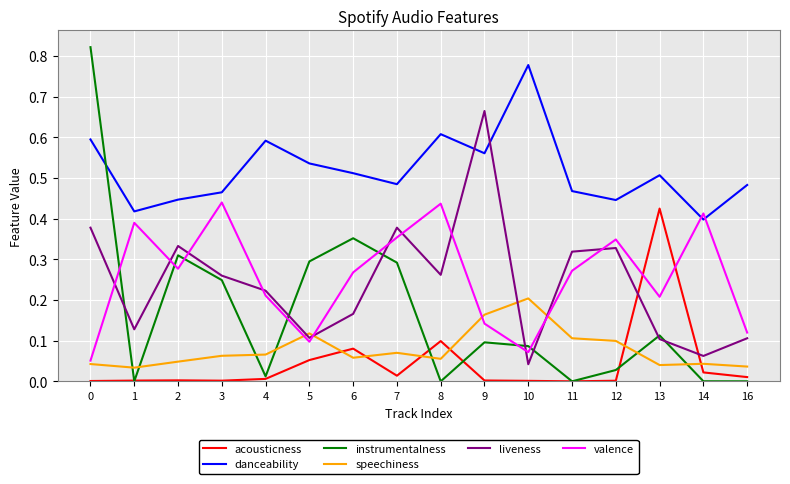

True or false: danceability and speechiness cross at least once.

False